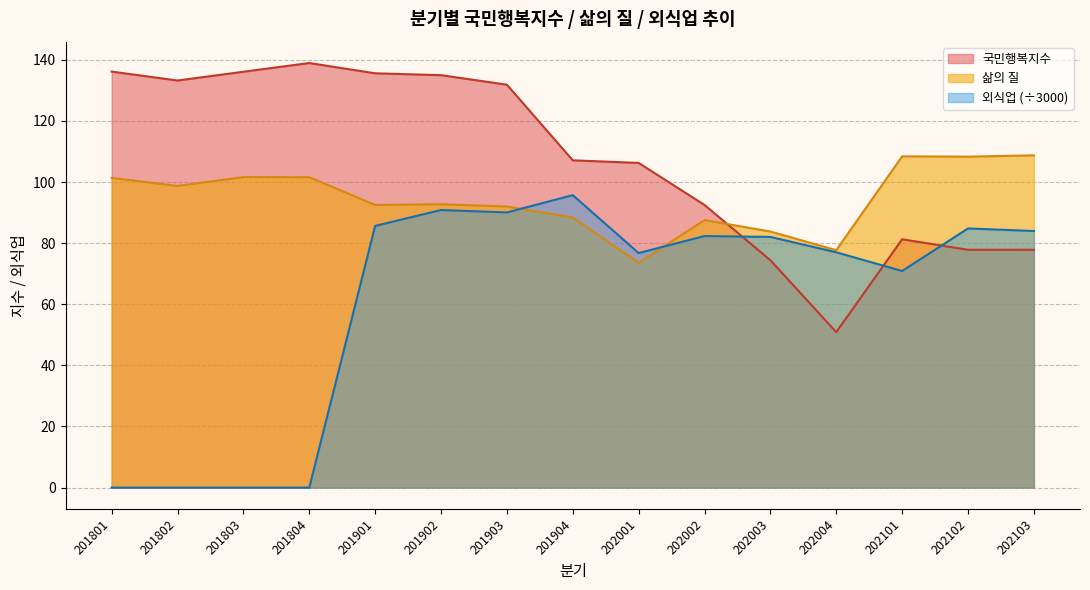

How many intersections are there between 외식업 and 국민행복지수?

3